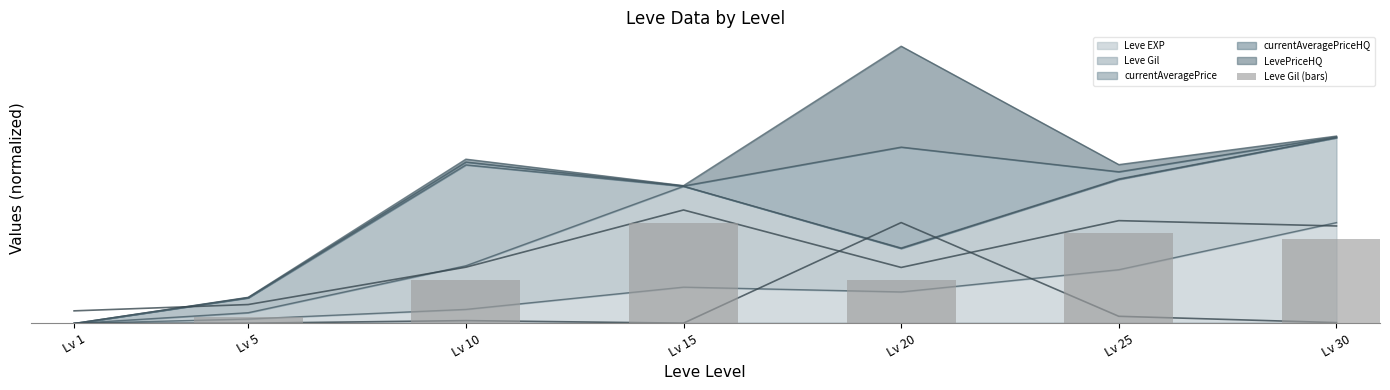

What is the maximum value shown in the chart?

40.0